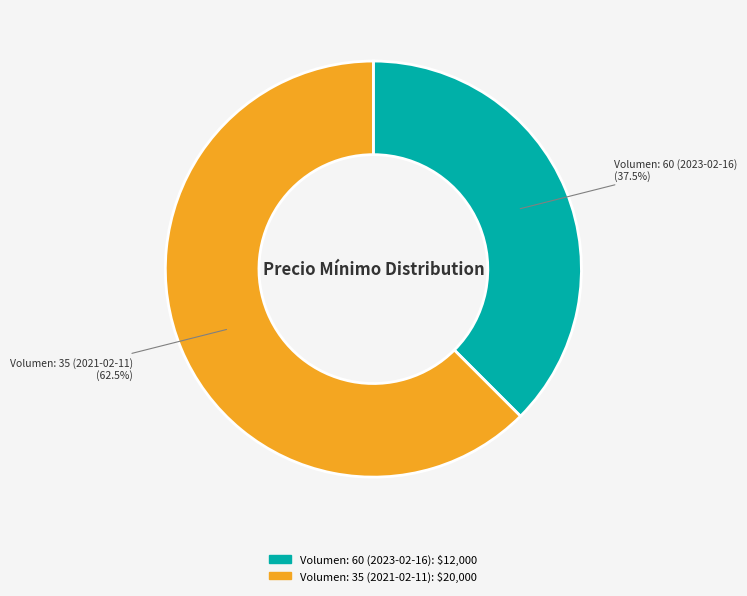

Between Volumen: 60 (2023-02-16) and Volumen: 35 (2021-02-11), which is larger?

Volumen: 35 (2021-02-11)